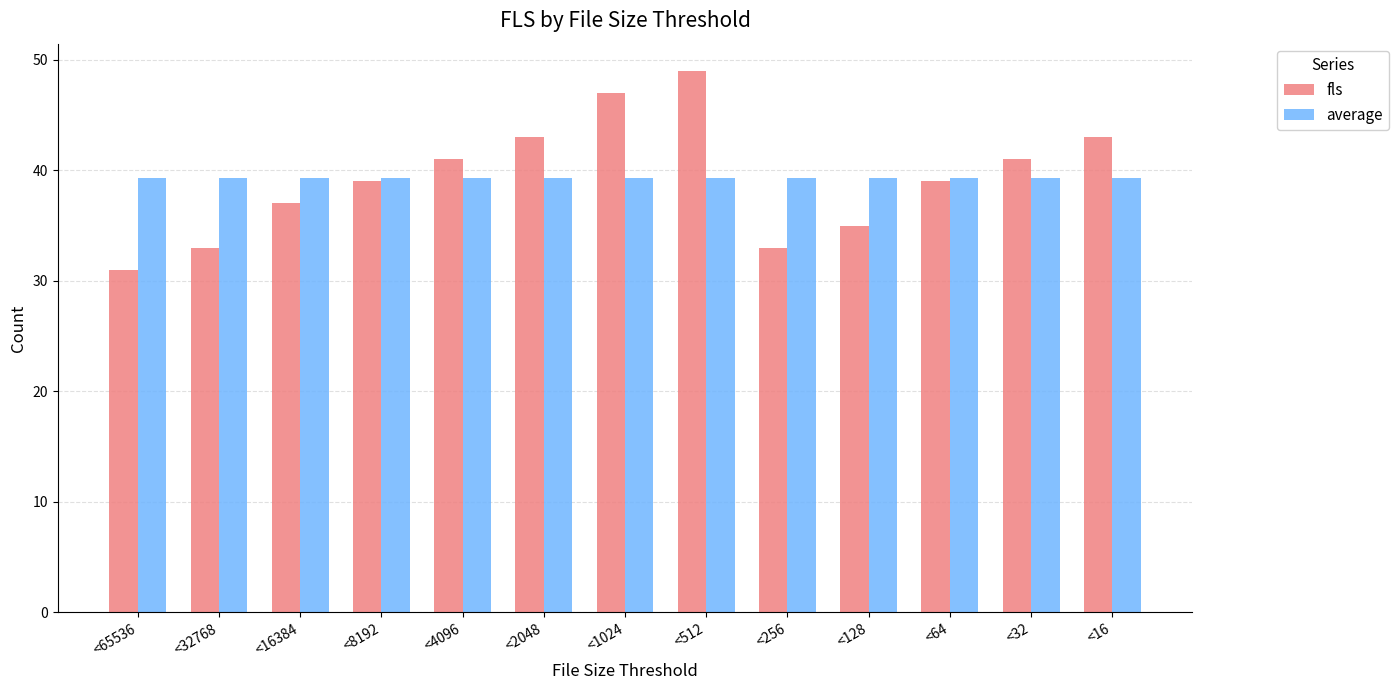

Reading left to right, list all the values displayed in this chart.

fls: <65536=31.0	<32768=33.0	<16384=37.0	<8192=39.0	<4096=41.0	<2048=43.0	<1024=47.0	<512=49.0	<256=33.0	<128=35.0	<64=39.0	<32=41.0	<16=43.0
average: <65536=39.3	<32768=39.3	<16384=39.3	<8192=39.3	<4096=39.3	<2048=39.3	<1024=39.3	<512=39.3	<256=39.3	<128=39.3	<64=39.3	<32=39.3	<16=39.3